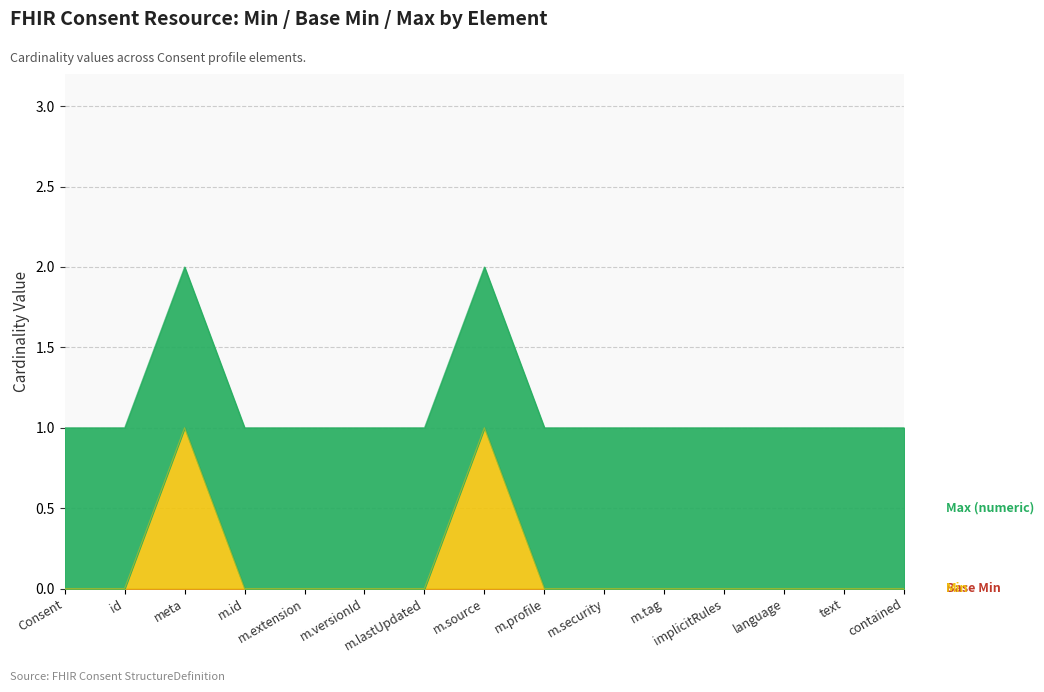

Reading right to left, extract all data points from this chart.

Base Min: 0	0	0	0	0	0	0	0	0	0	0	0	0	0	0
Min: 0	0	0	0	0	0	0	1	0	0	0	0	1	0	0
Max (numeric): 1	1	1	1	1	1	1	1	1	1	1	1	1	1	1